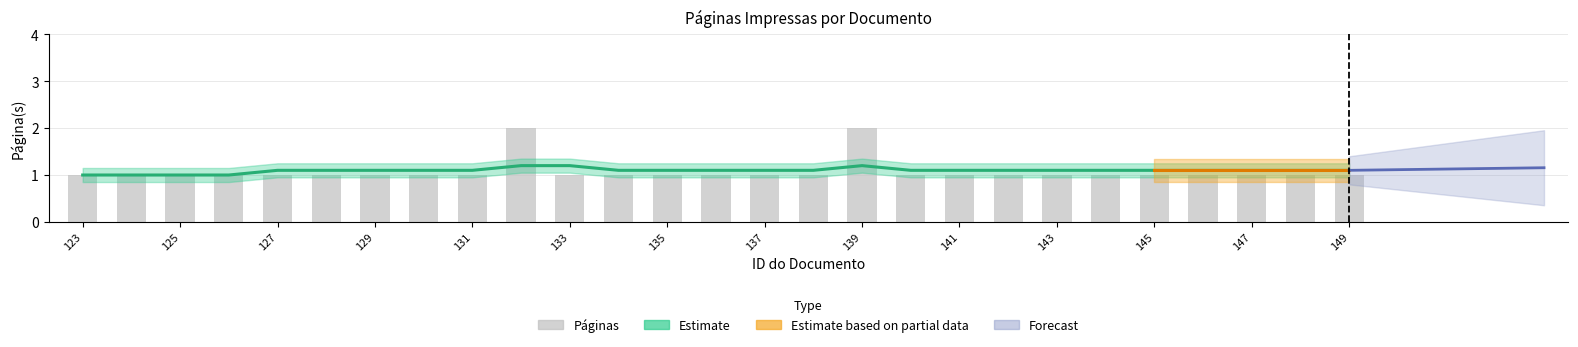

What is the sum of all Páginas values?

29.0